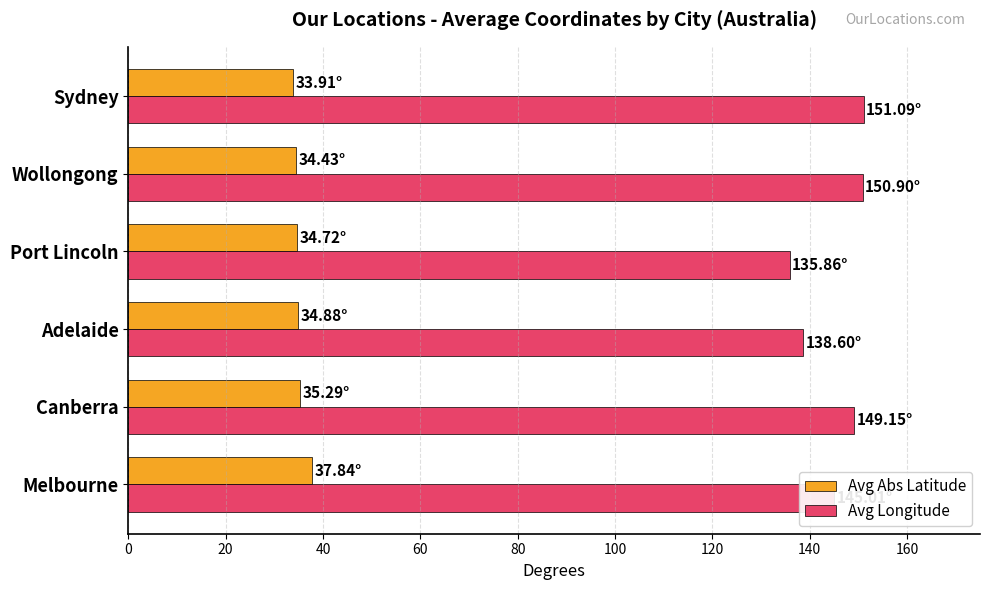

Rank the series by their average value, from highest to lowest.

Avg Longitude, Avg Abs Latitude